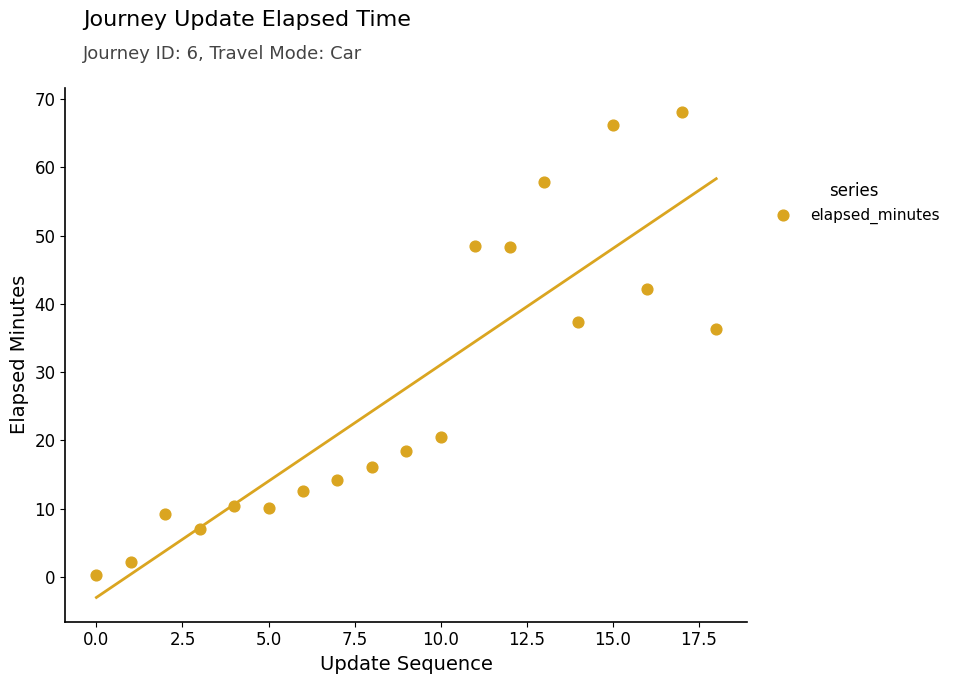

What is the range of Y values (max minus min)?

67.8